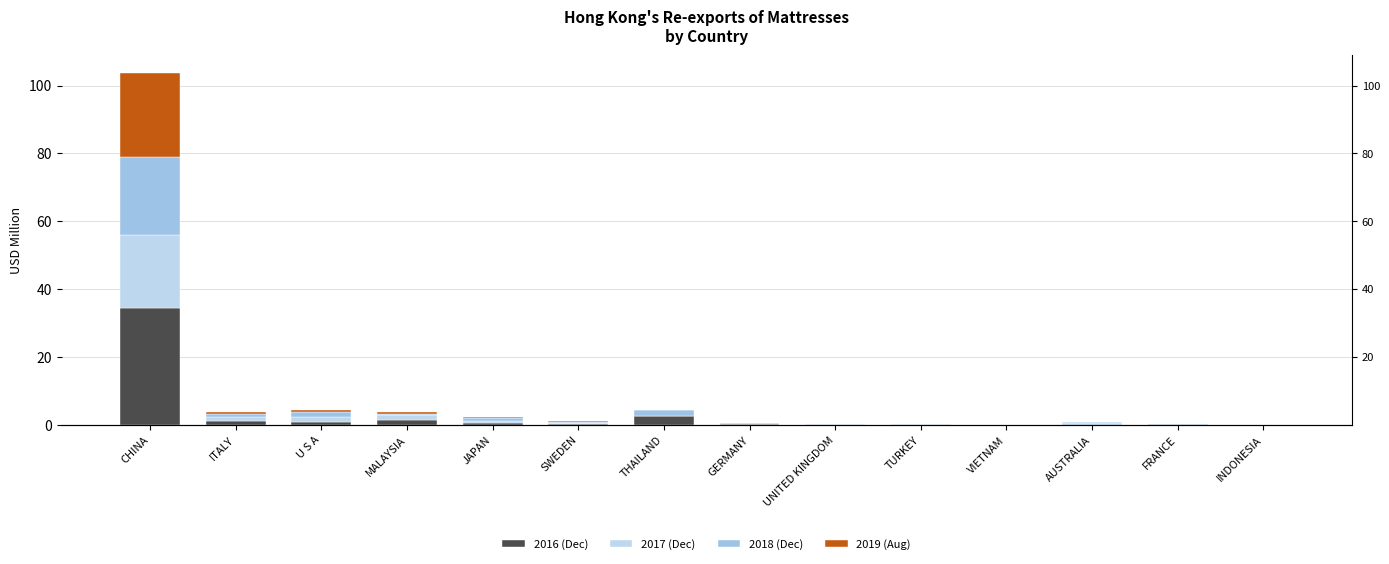

What is the value of the 2016 (Dec) bar at the 14th from the left?

0.1